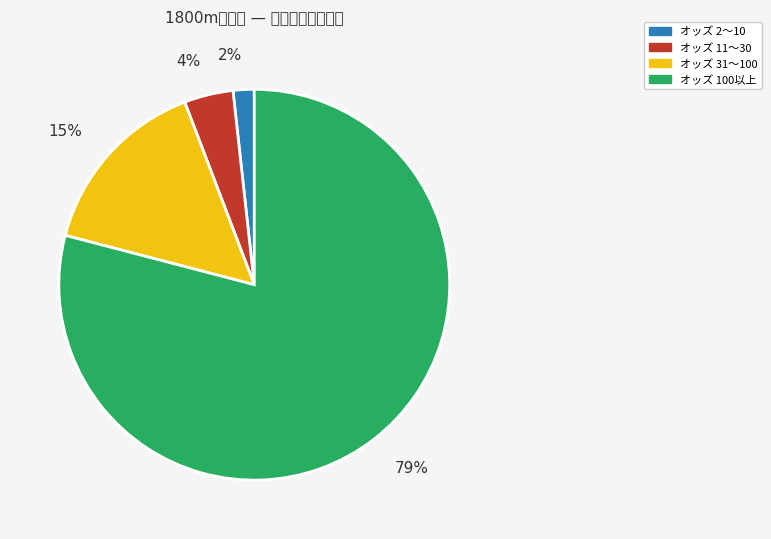

Is there any slice that represents more than half of the pie?

Yes